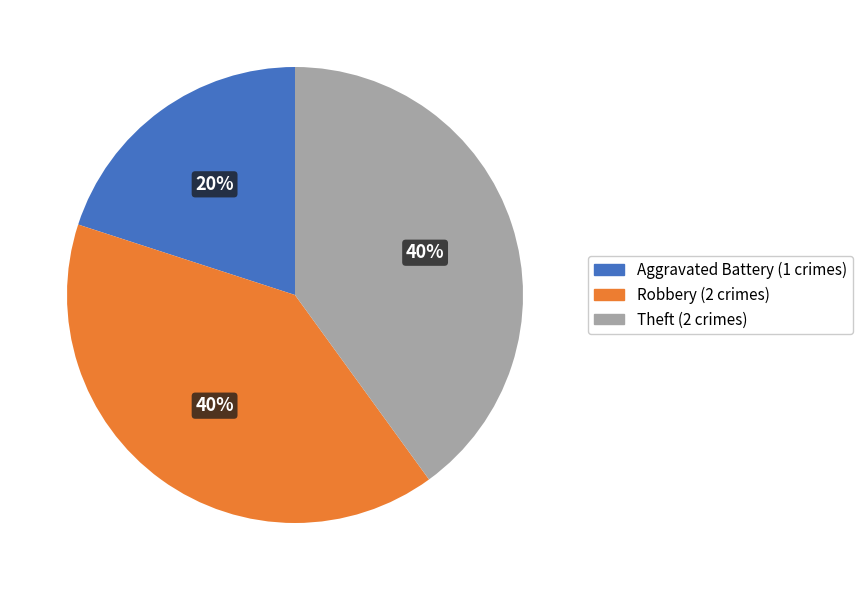

What percentage is the Theft slice, to the nearest percent?

40%